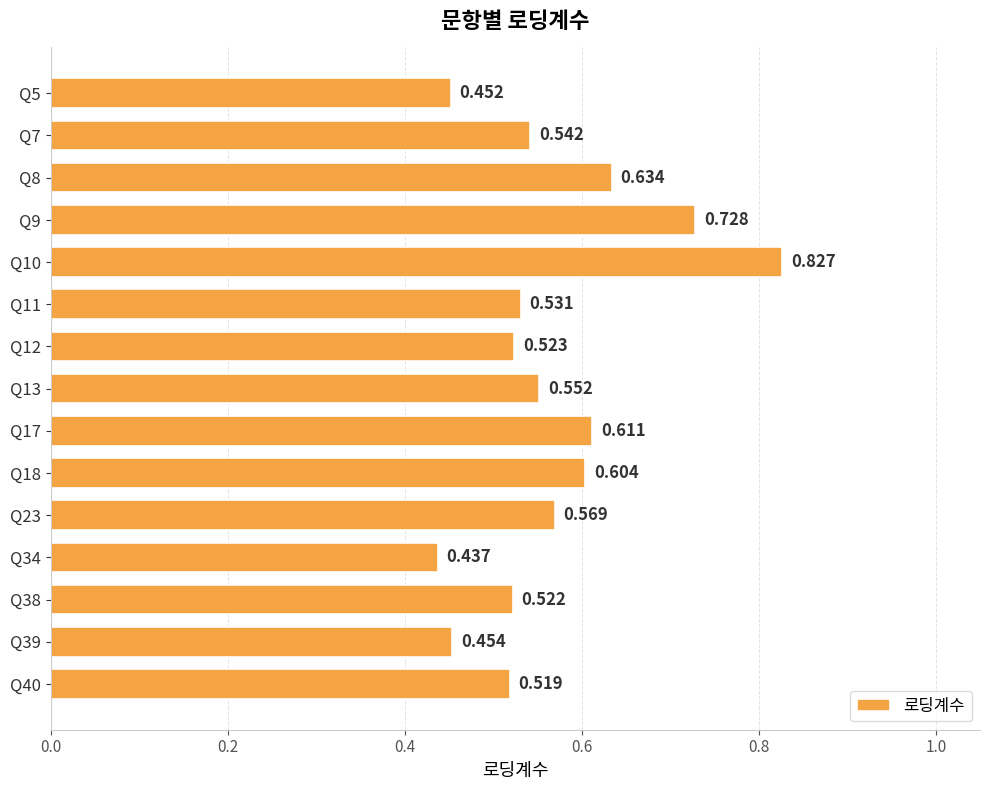

Rank the categories by value from lowest to highest.

Q34, Q5, Q39, Q40, Q38, Q12, Q11, Q7, Q13, Q23, Q18, Q17, Q8, Q9, Q10